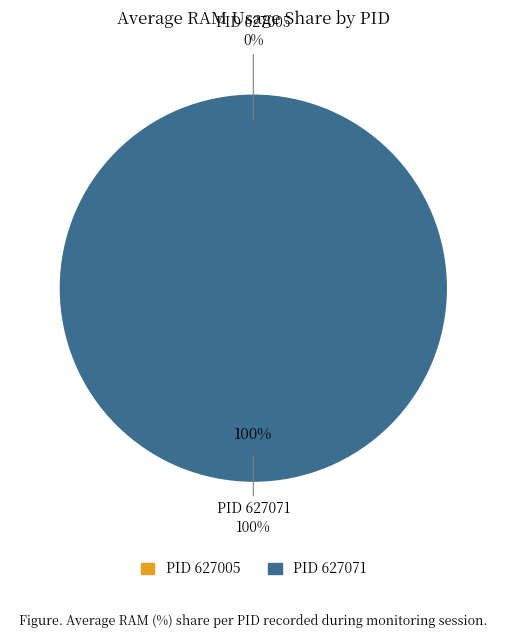

Is there a majority slice in this chart?

Yes